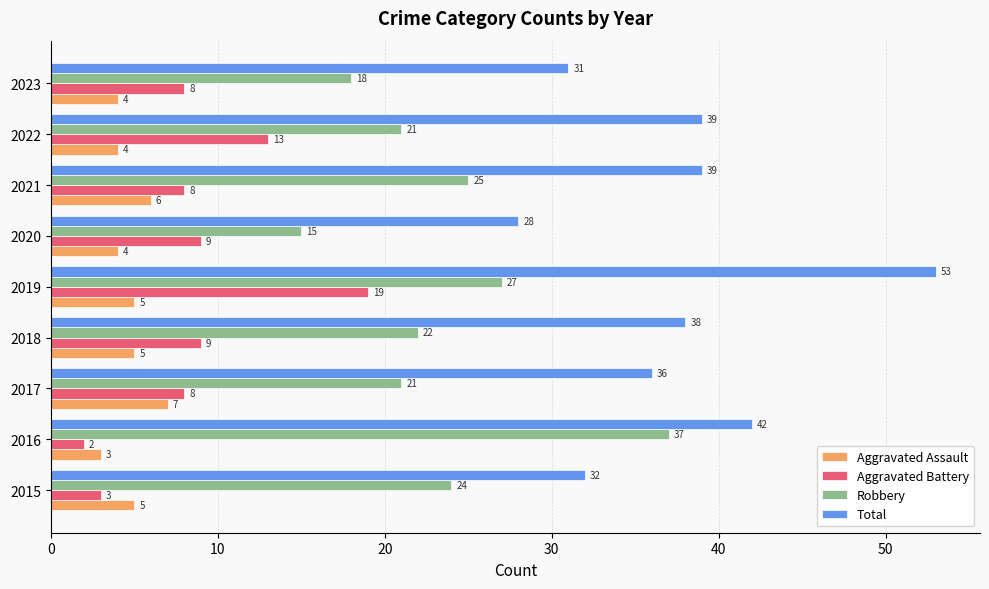

List the series in order of their peak value, highest first.

Total, Robbery, Aggravated Battery, Aggravated Assault